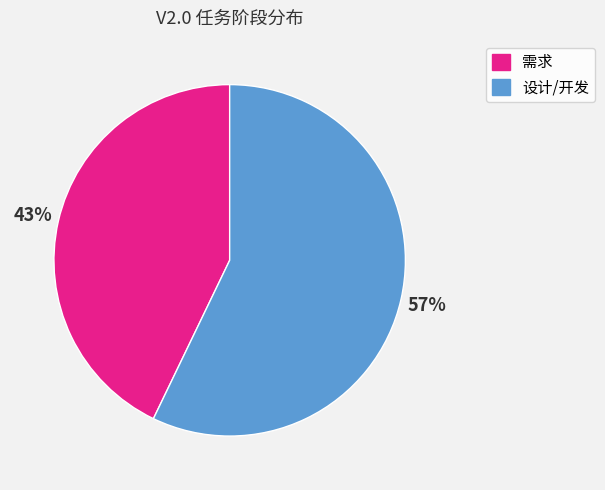

The 设计/开发 slice represents 57% of the pie. True or false?

True